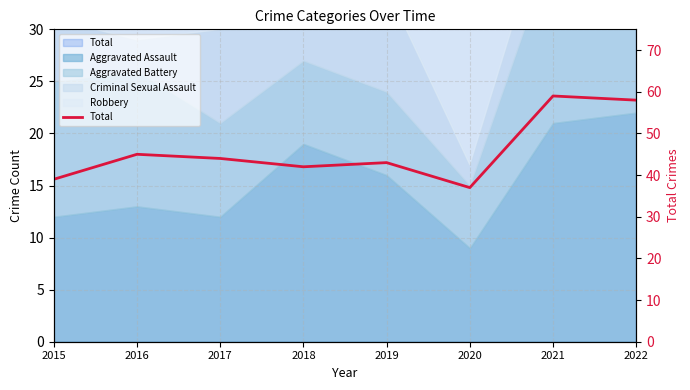

What is the sum of the values at 2018 and 2019?

85